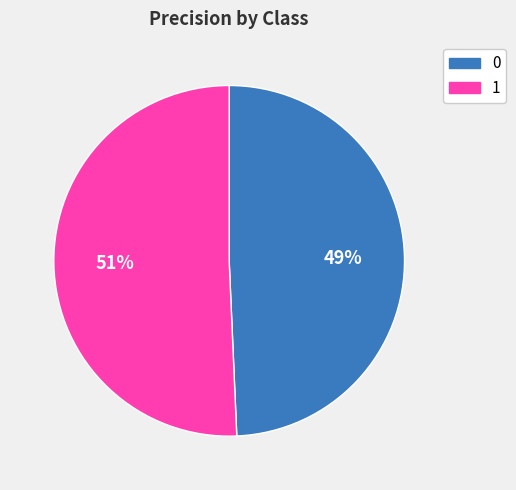

Which has a higher value, 0 or 1?

1